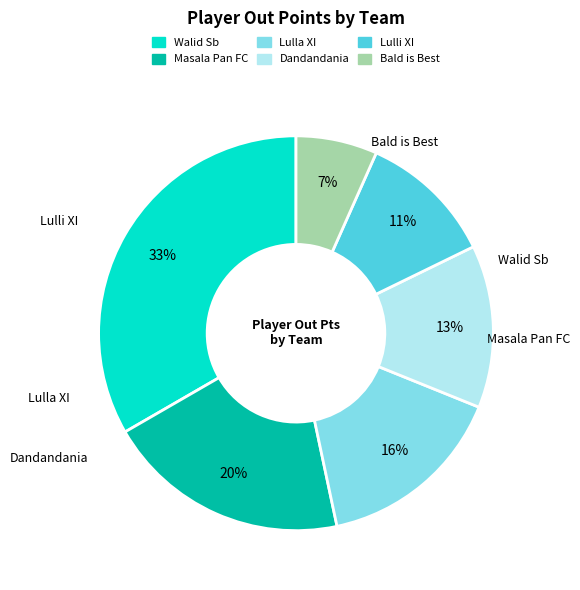

Approximately how many times larger is the value at Lulla XI compared to Masala Pan FC?

0.8